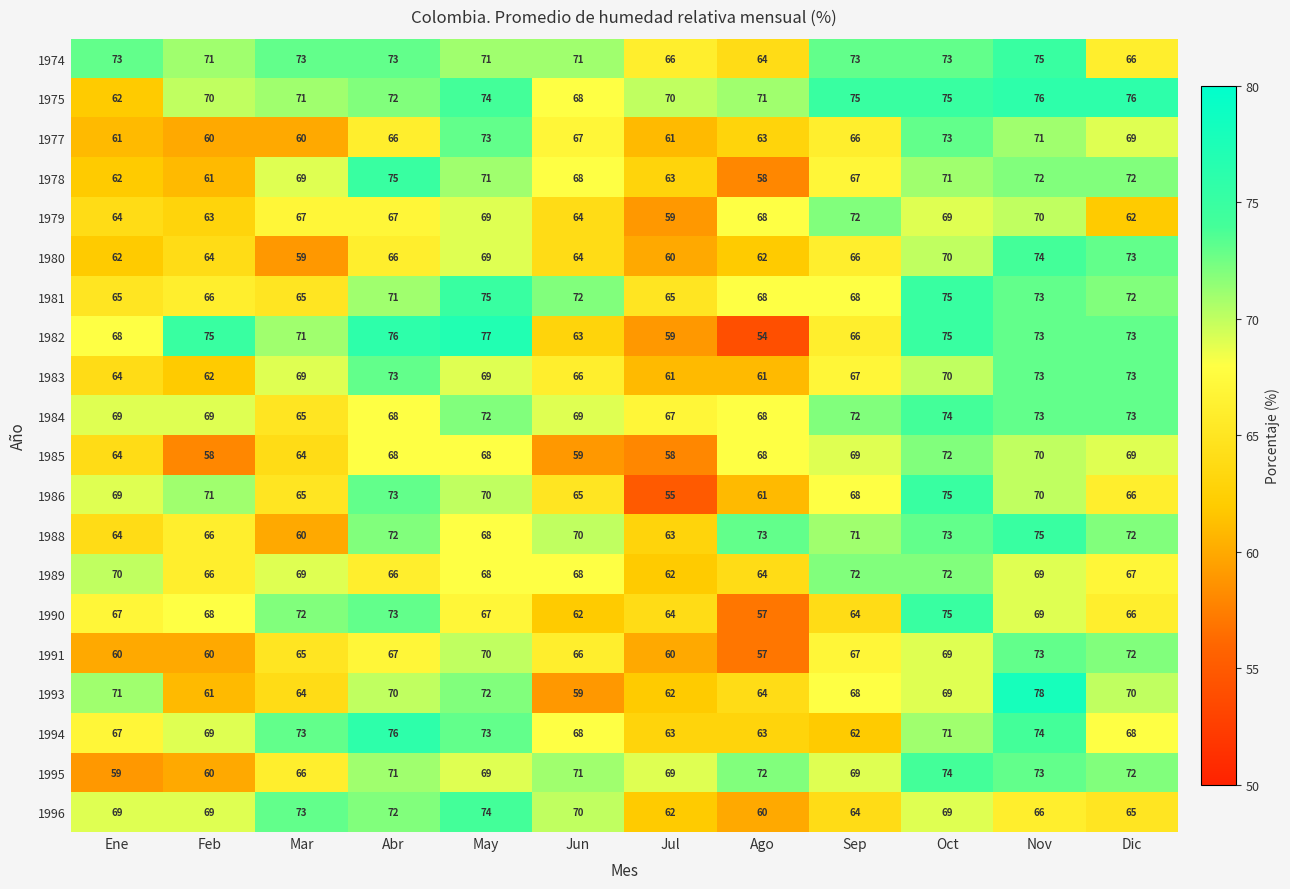

The 1986 series shows 16 at Jul. True or false?

False